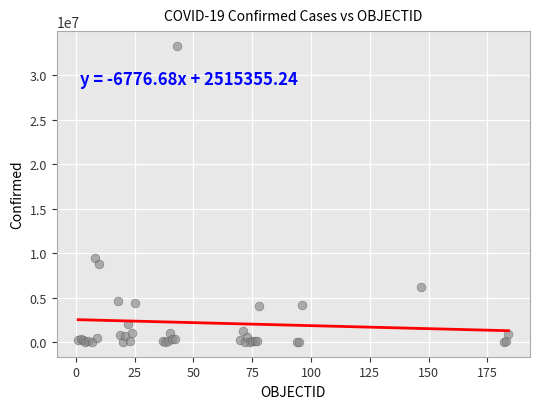

What Y value in the scatter plot is closest to 16654272?

9465827